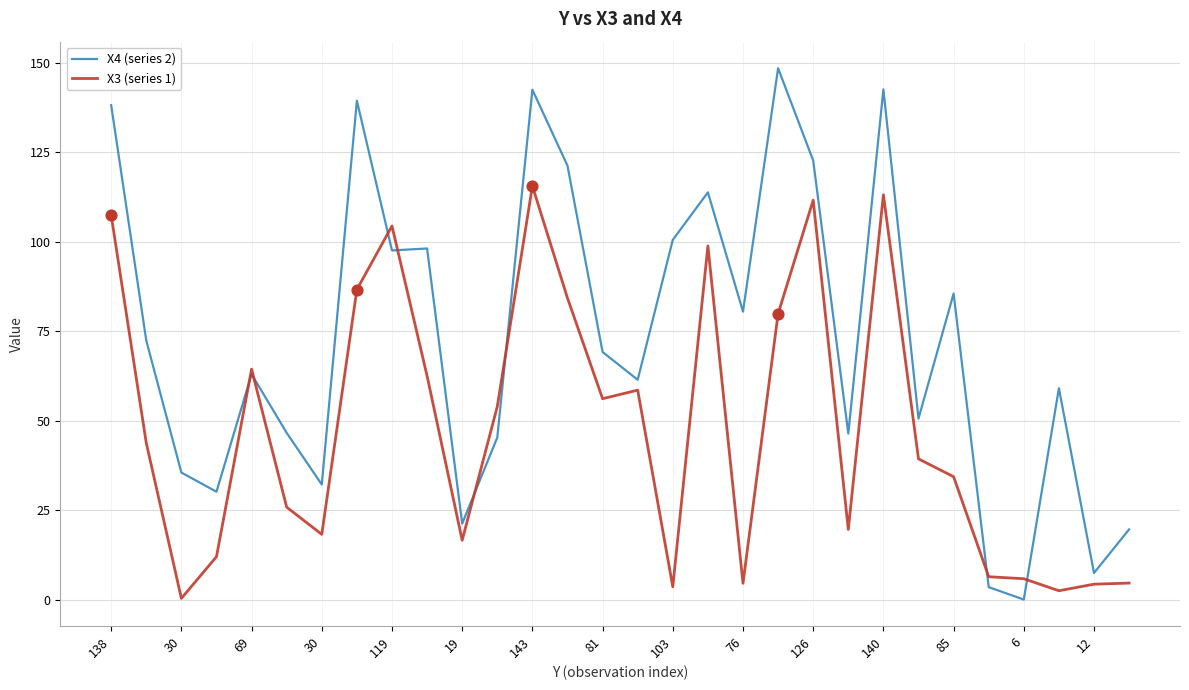

Which series has the largest range (max minus min)?

X4 (series 2)